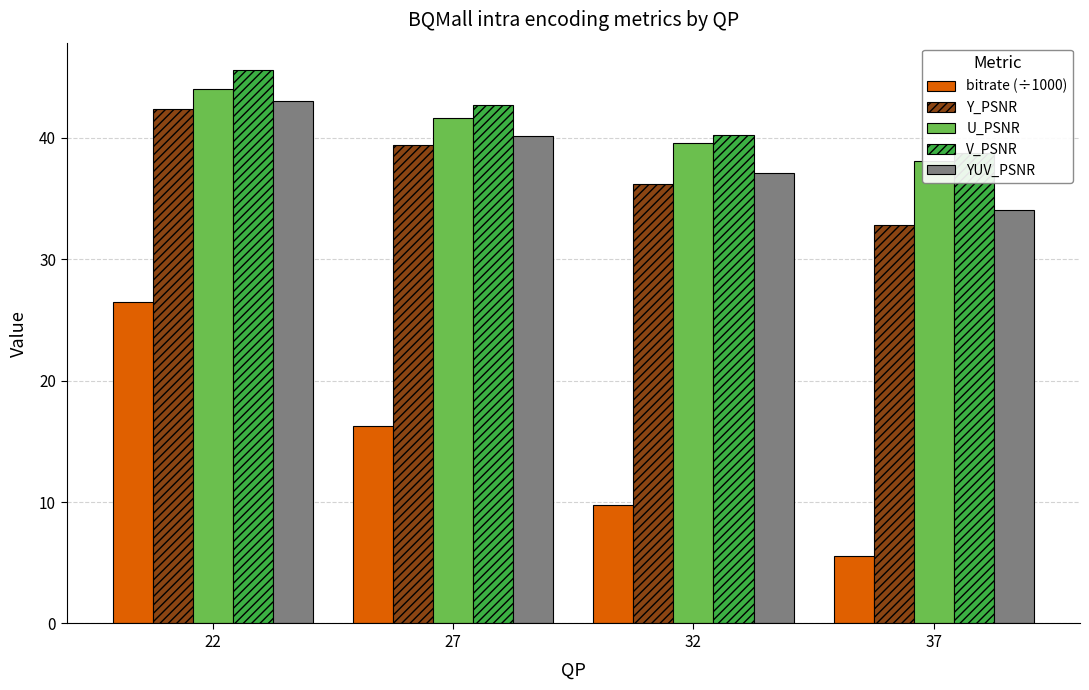

Which series changed the most between 32 and 37?

bitrate (÷1000)